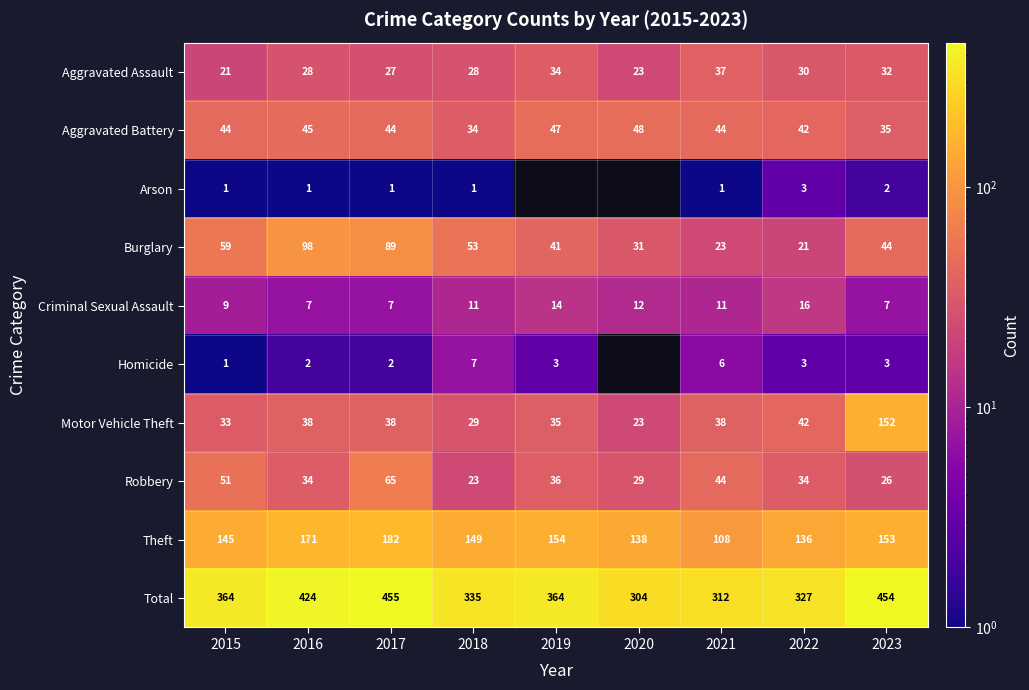

What is the total value across all series at 2017?

910.0